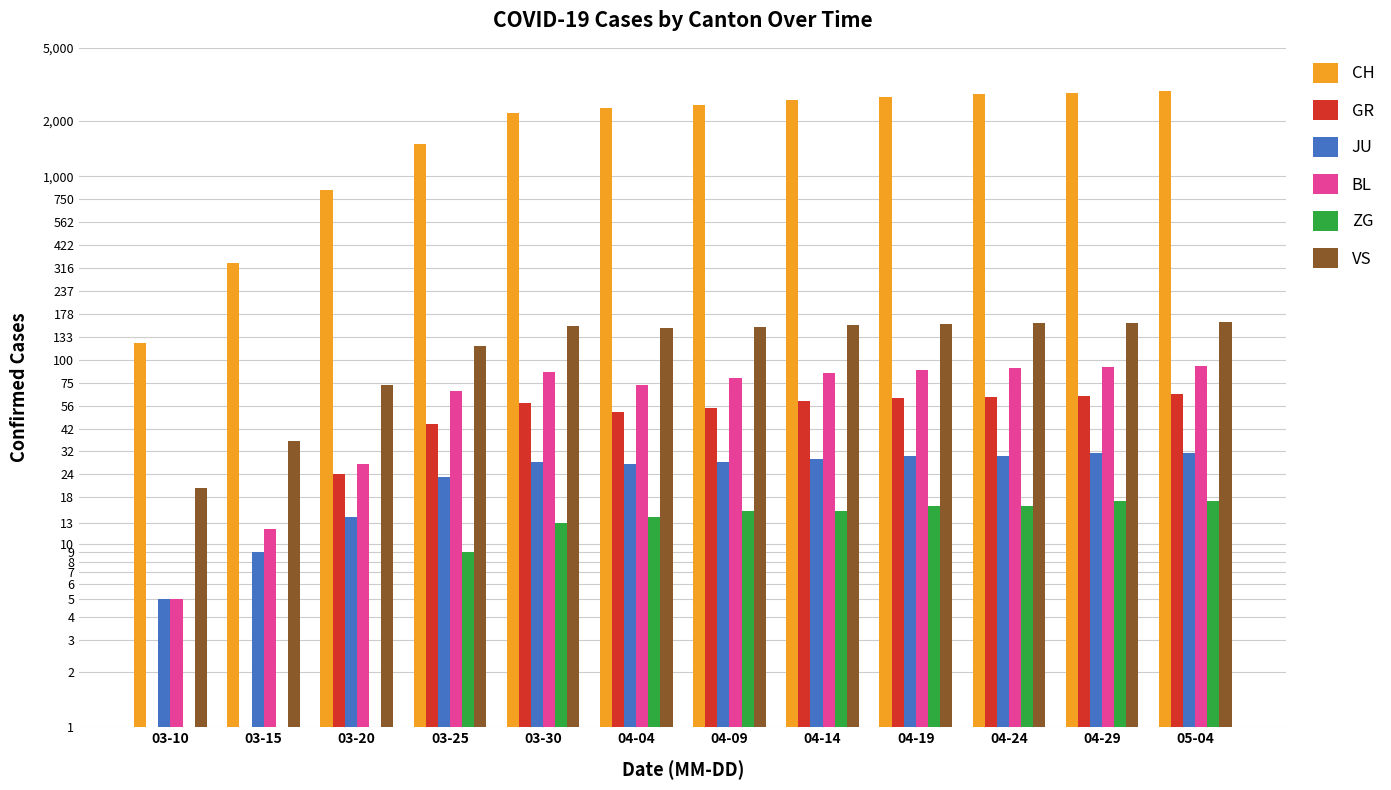

Which series has the widest spread of values?

CH